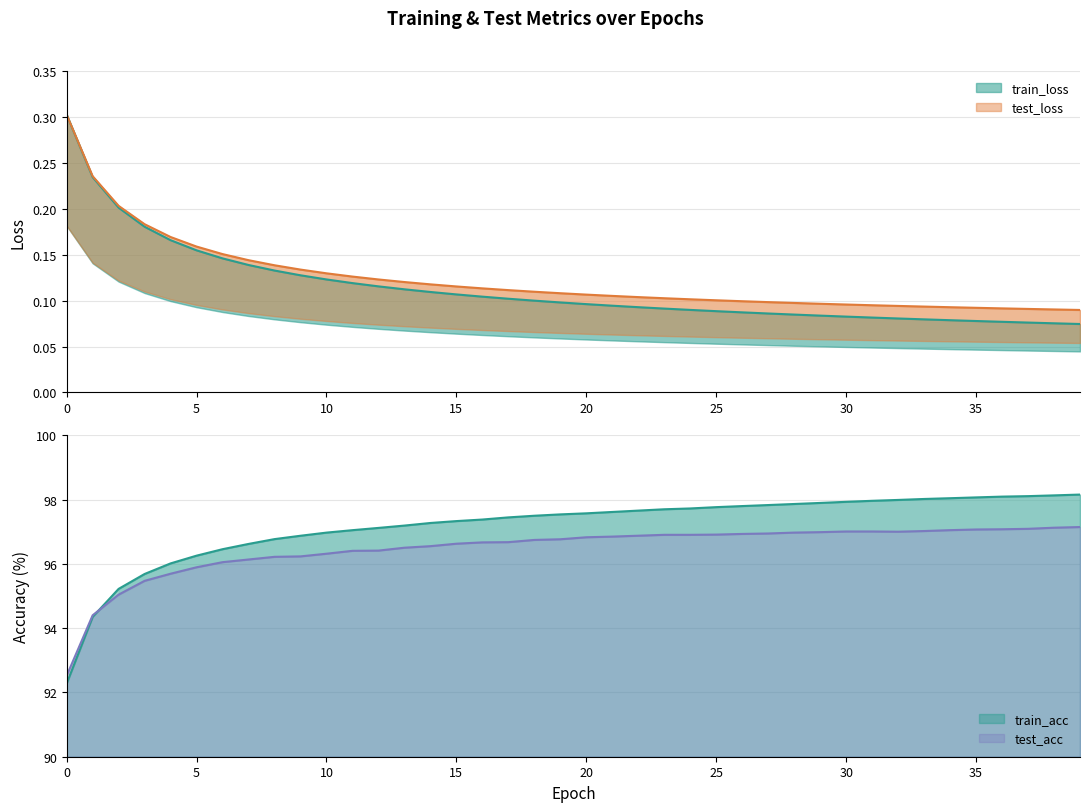

True or false: train_acc and test_loss cross at least once.

False